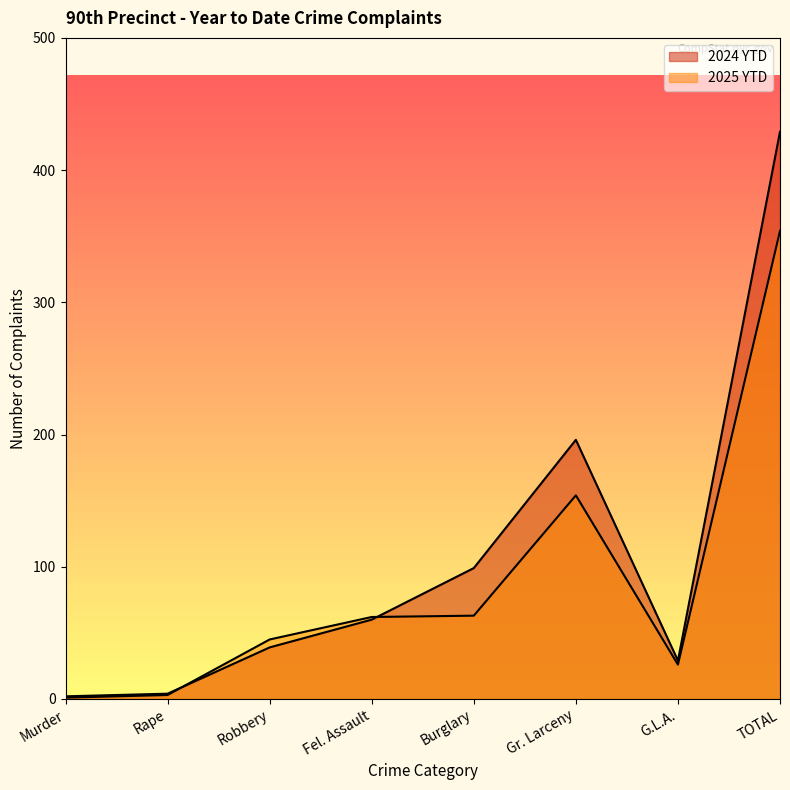

The value of 2024 YTD at Gr. Larceny is 196. True or false?

True